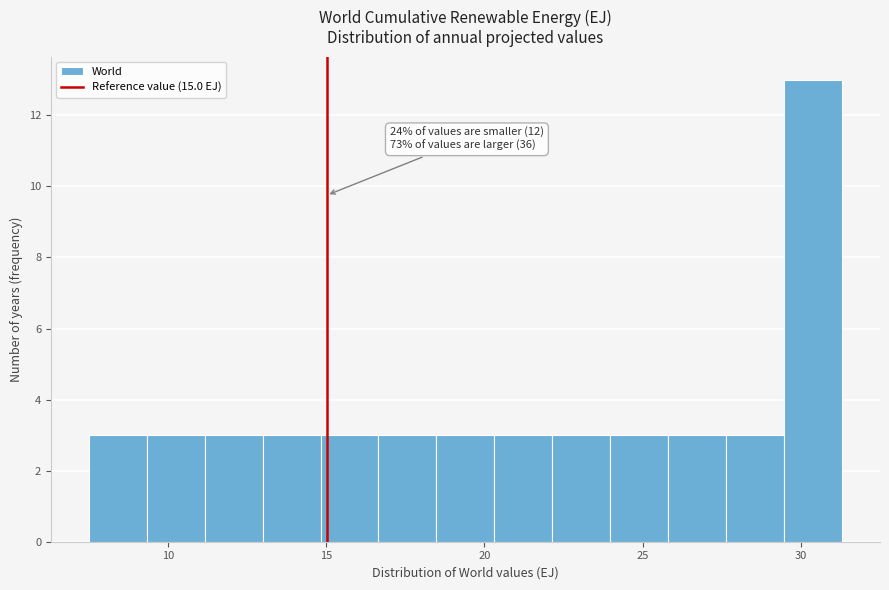

Read against the x-axis, roughly where is the centre of the tallest bar?

30.5